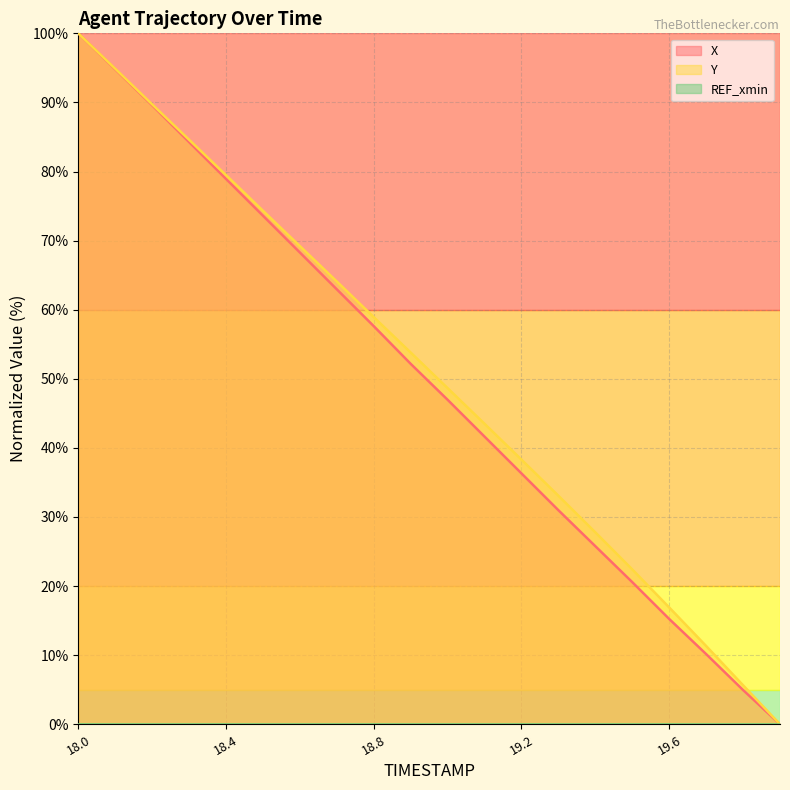

What is the label of the 2nd point from the right?

19.8